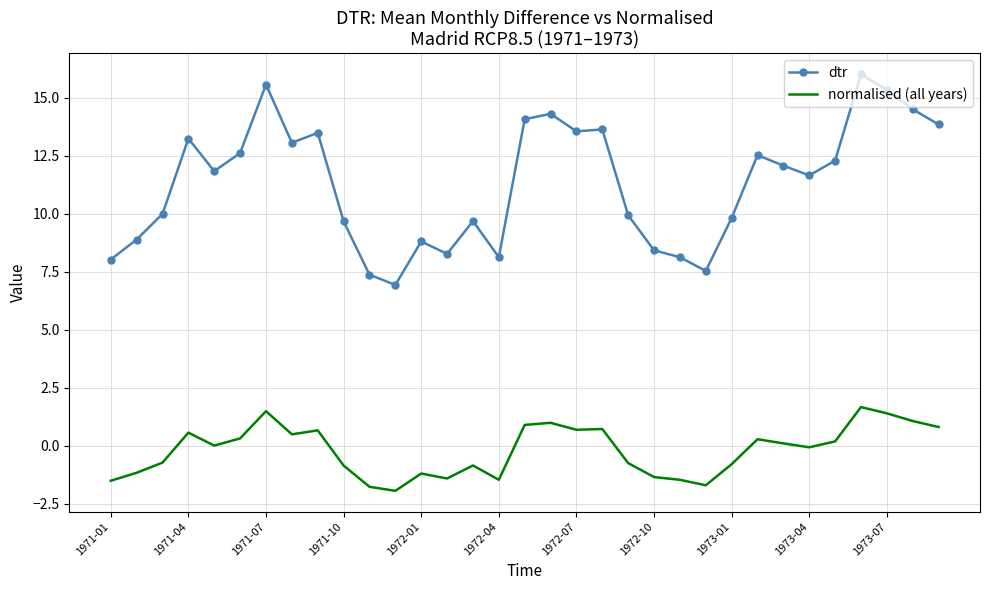

What is the average value of the normalised (all years) series?

-0.2